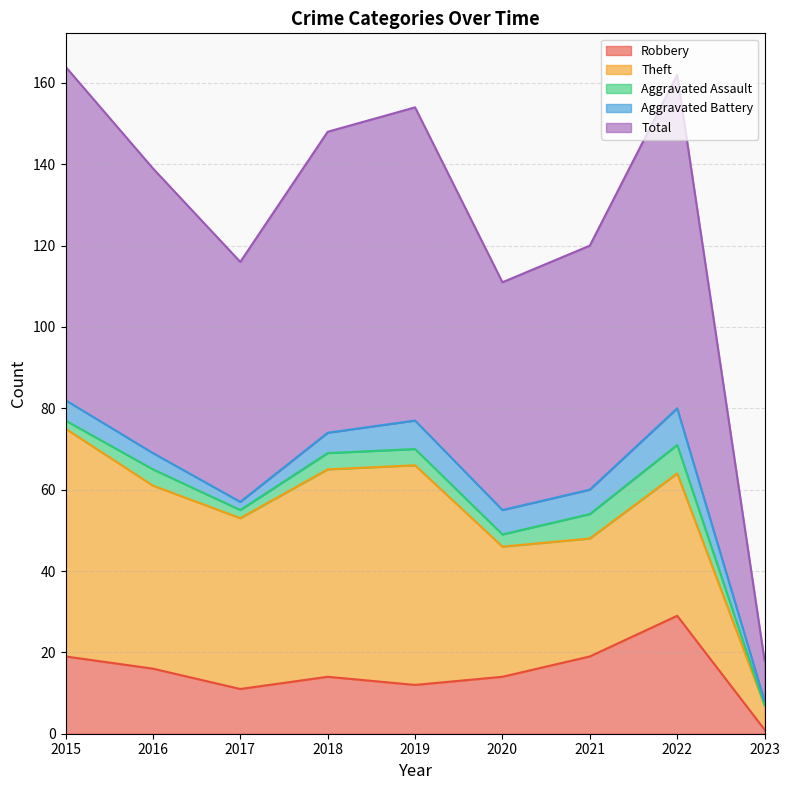

What is the average value of the Aggravated Battery series?

5